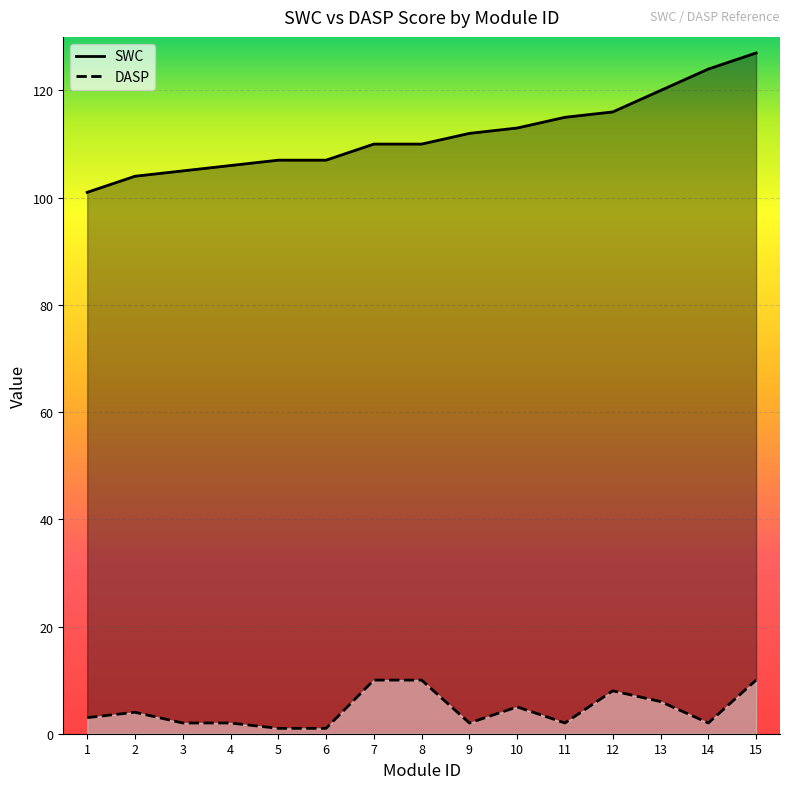

Reading left to right, what are all the values shown in this chart?

SWC: 1=101	2=104	3=105	4=106	5=107	6=107	7=110	8=110	9=112	10=113	11=115	12=116	13=120	14=124	15=127
DASP: 1=3	2=4	3=2	4=2	5=1	6=1	7=10	8=10	9=2	10=5	11=2	12=8	13=6	14=2	15=10